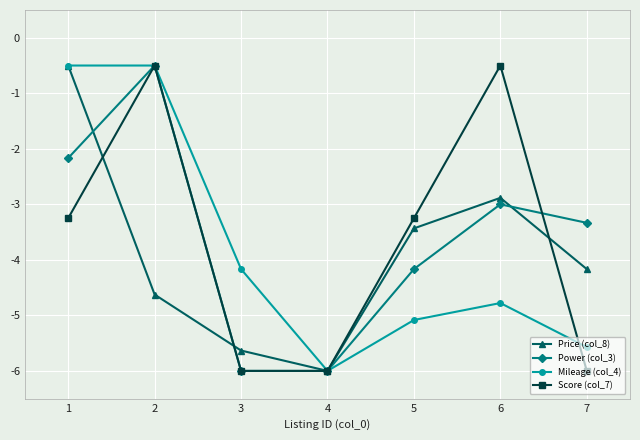

The value of Price (col_8) at 1 is -0.5. True or false?

True